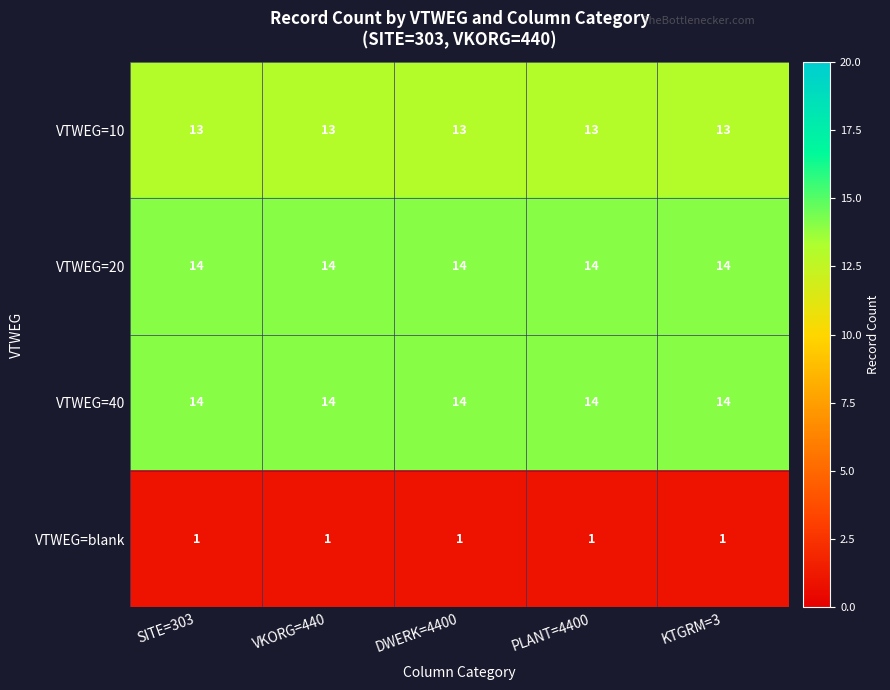

What is the sum of the VTWEG=20 values at SITE=303 and KTGRM=3?

28